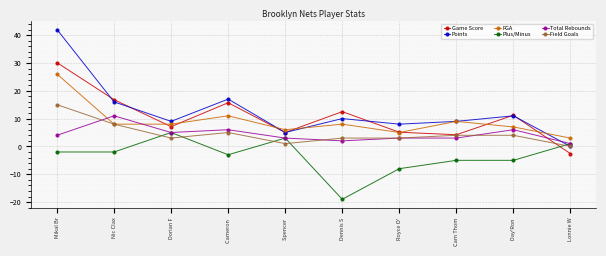

How many distinct data groups are displayed?

6